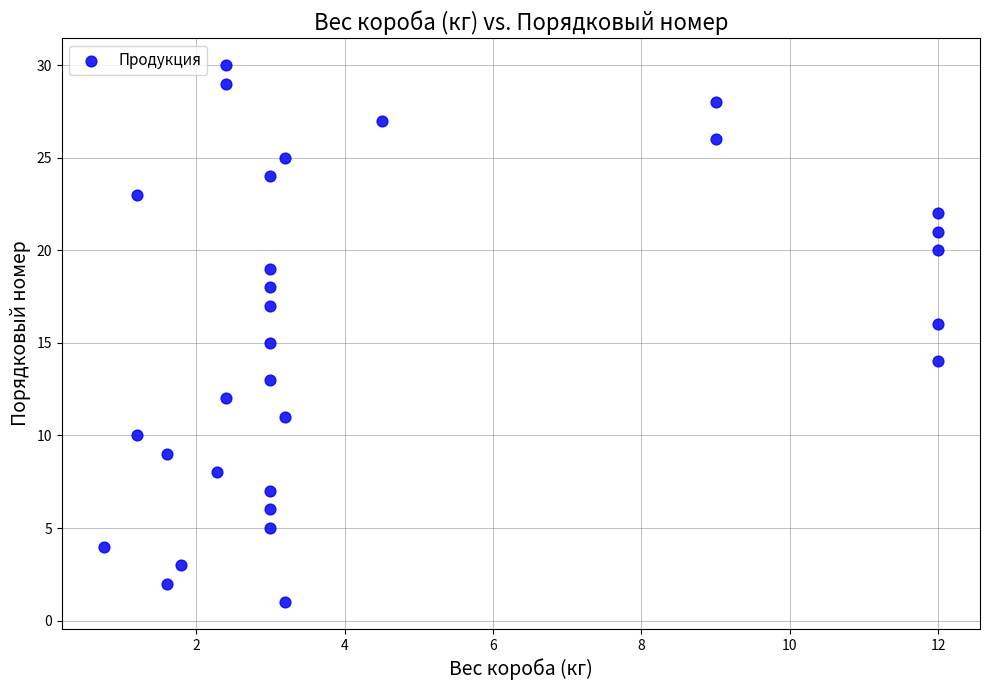

What is the range of Y values (max minus min)?

29